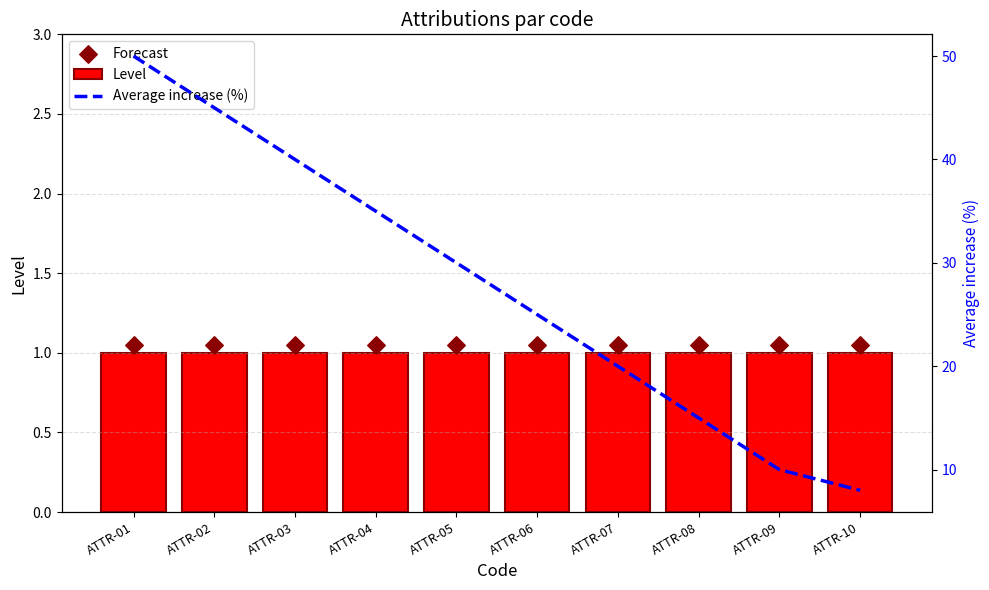

What are all the series names shown in the legend?

Level, Forecast, Average increase (%)